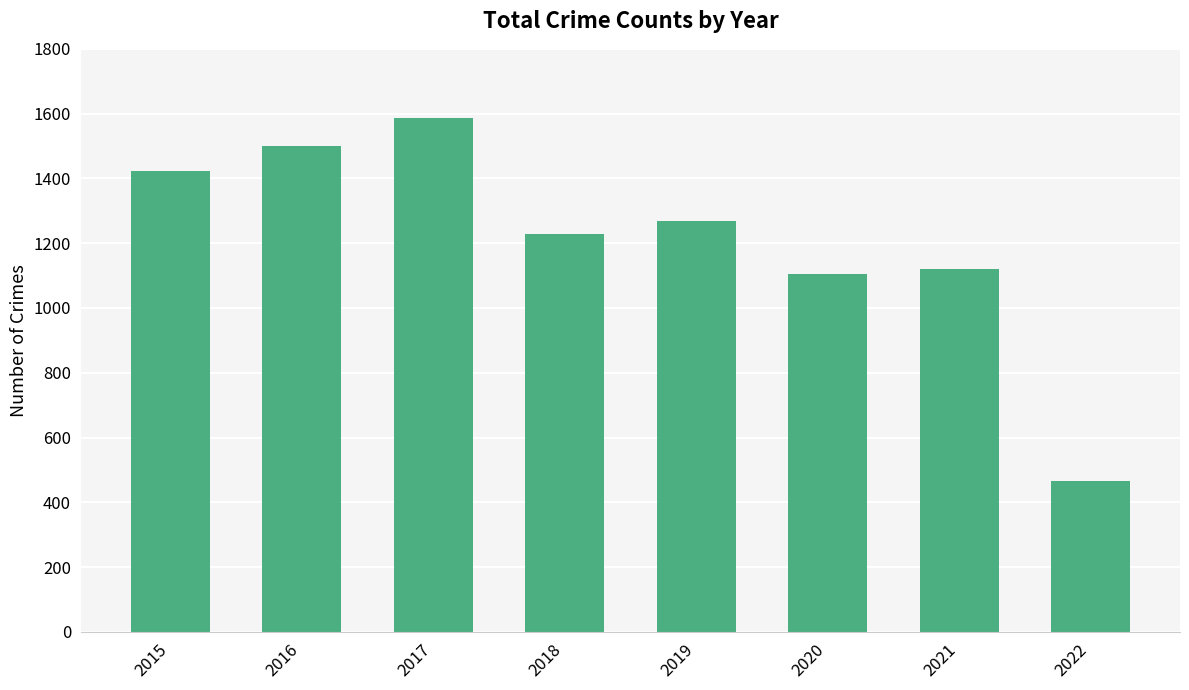

What is the ratio of the value at 2016 to the value at 2021?

1.3